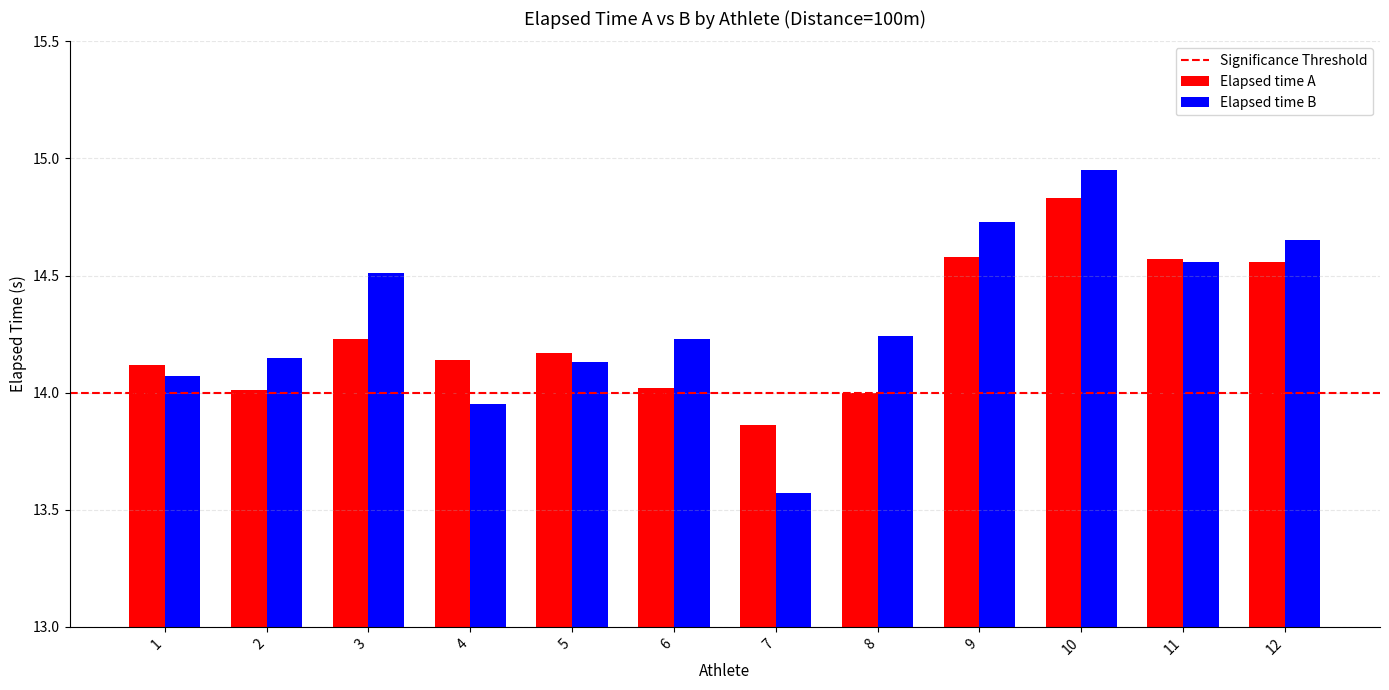

Rank the series by their maximum value, from highest to lowest.

Elapsed time B, Elapsed time A